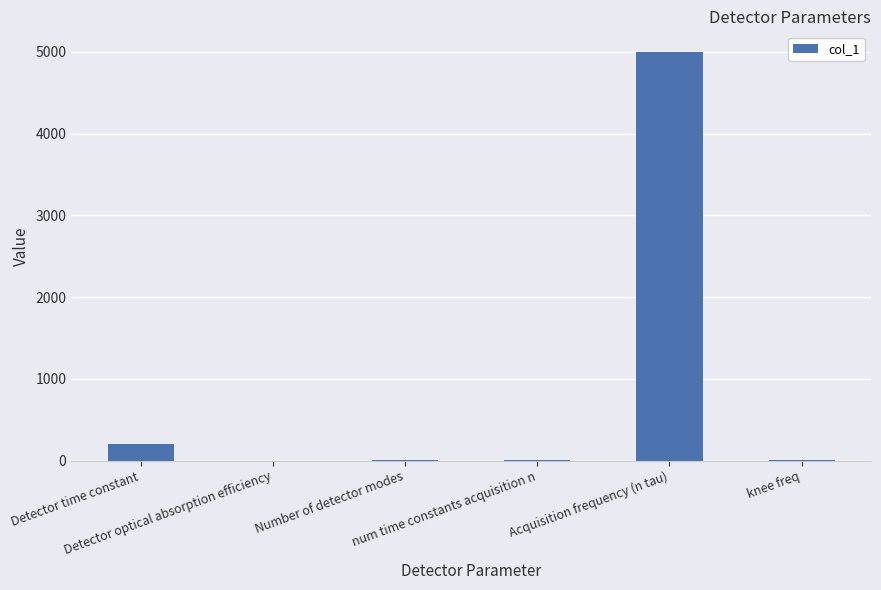

At which label does the data first exceed 10?

Detector time constant